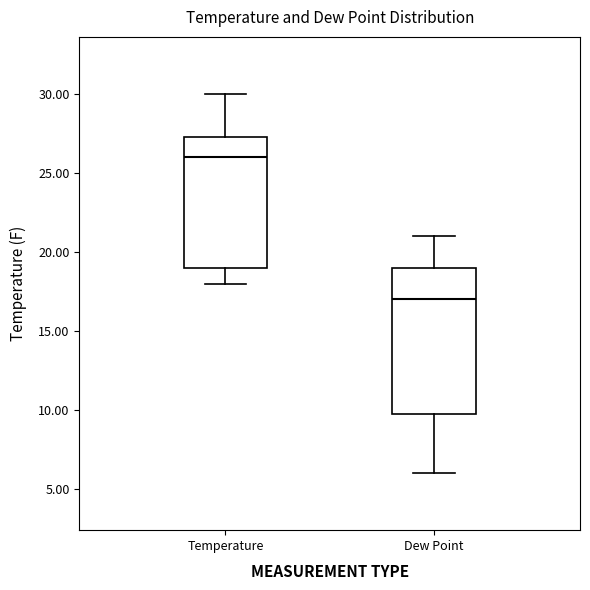

Which box has the lowest median line?

Dew Point